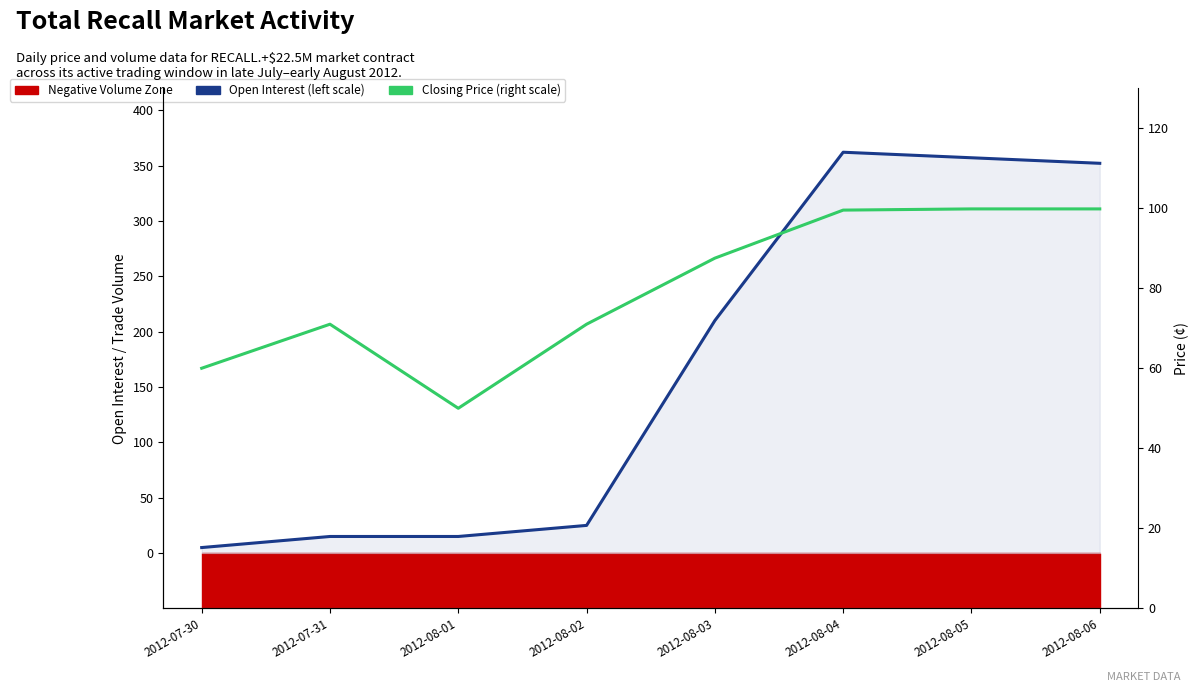

True or false: Session High (right scale) and Closing Price (right scale) cross at least once.

False